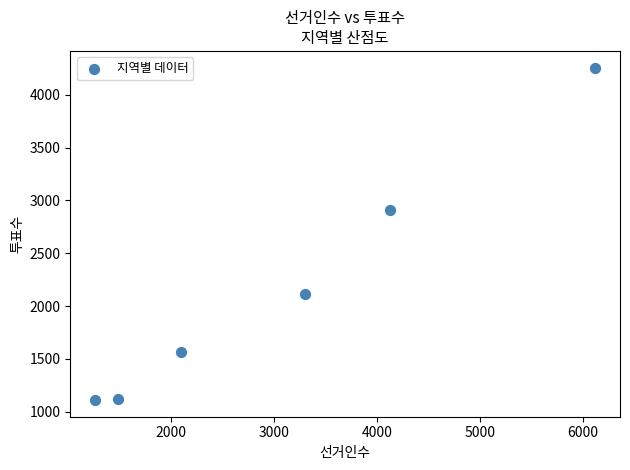

What is the range of Y values (max minus min)?

3147